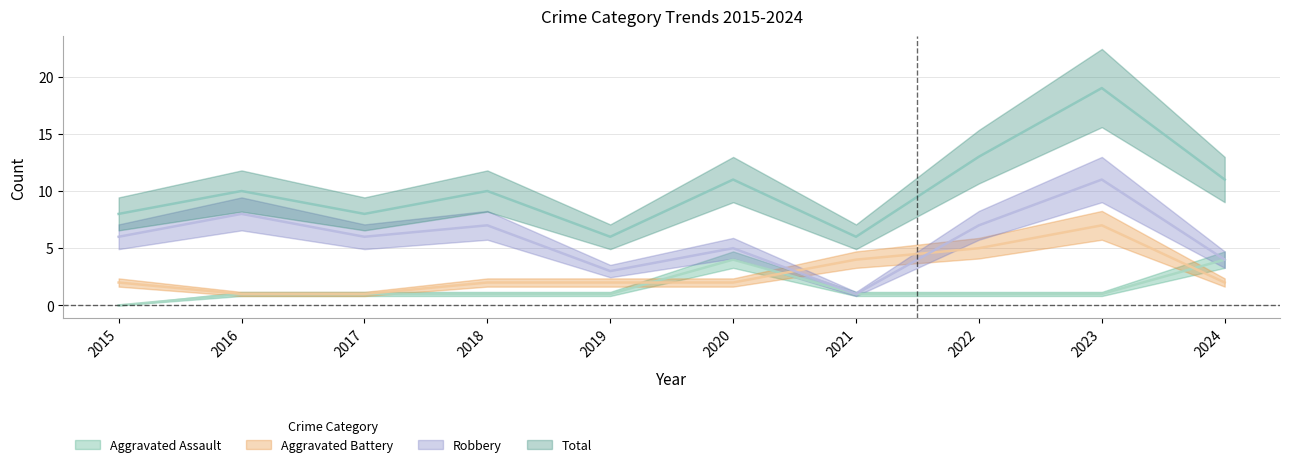

What is the maximum value for Total?

19